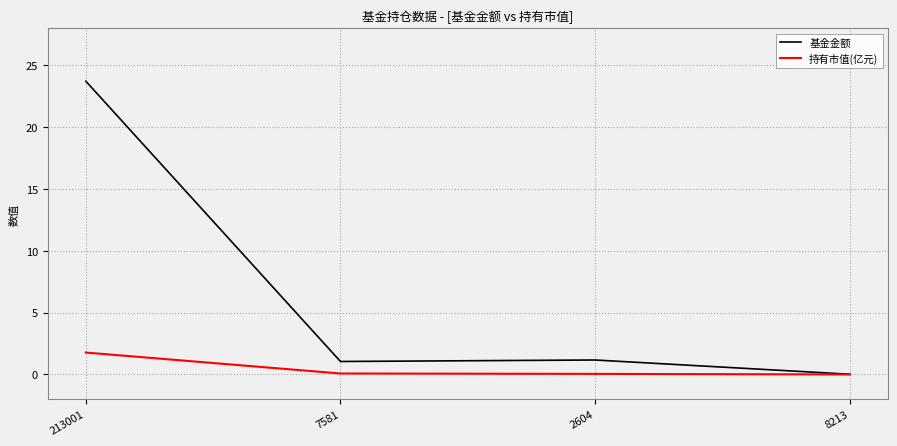

The 持有市值(亿元) series shows 1.8 at 213001. True or false?

True